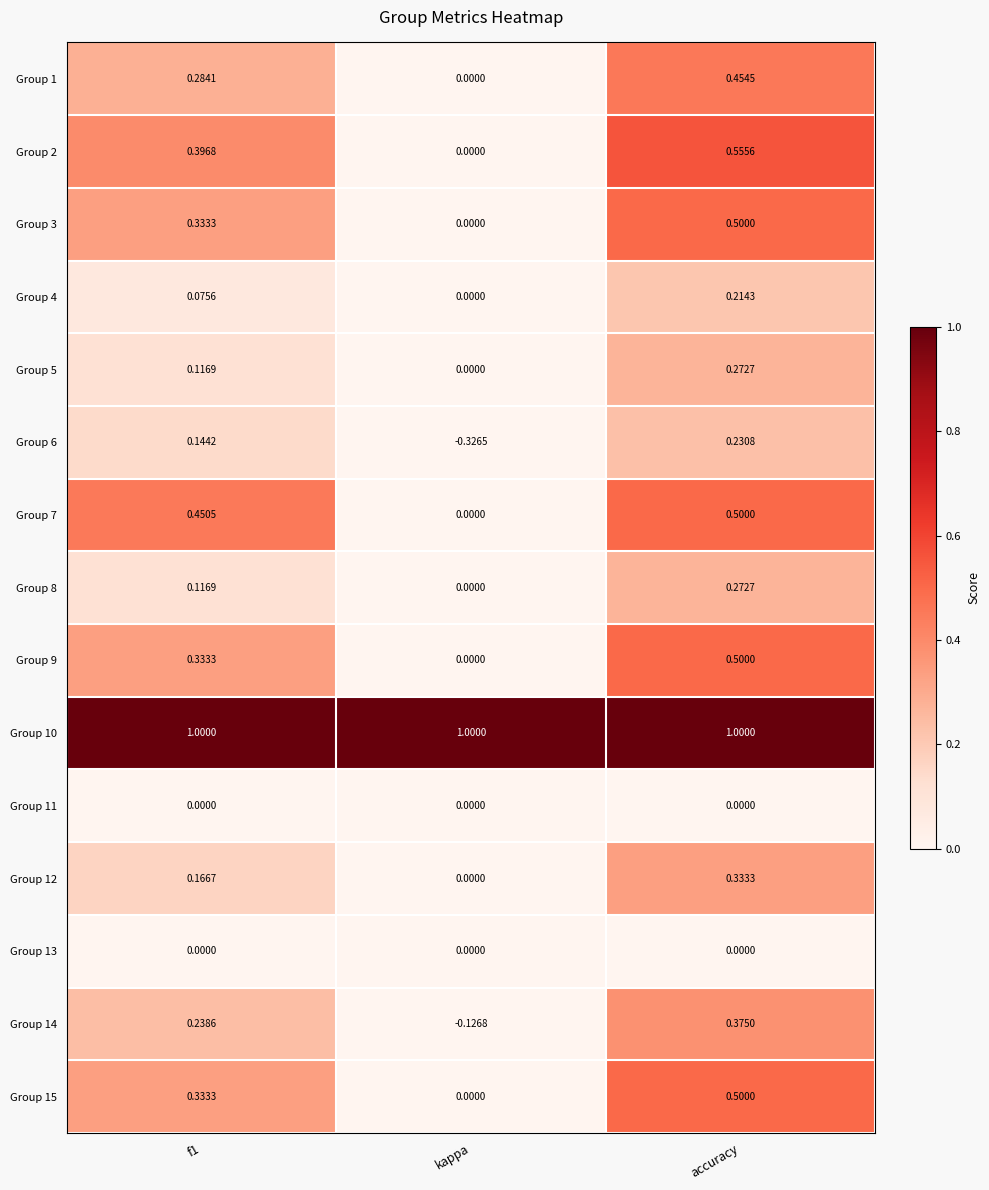

Which category has the lowest value across all series?

kappa